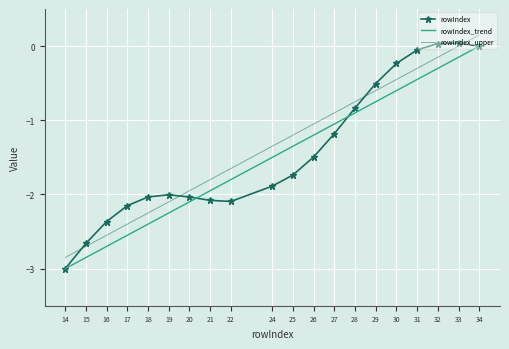

True or false: rowIndex has a value of -1.3 at 24.

False